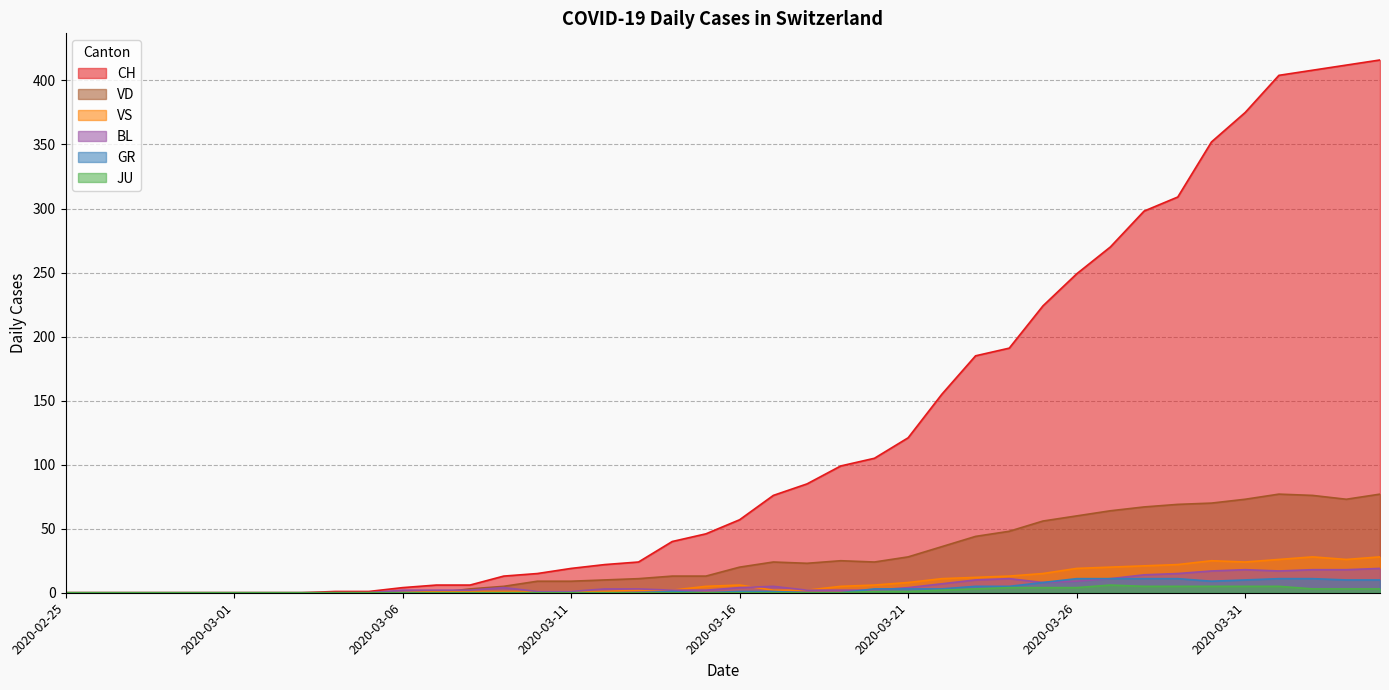

How many interior local valleys does the GR series have?

2